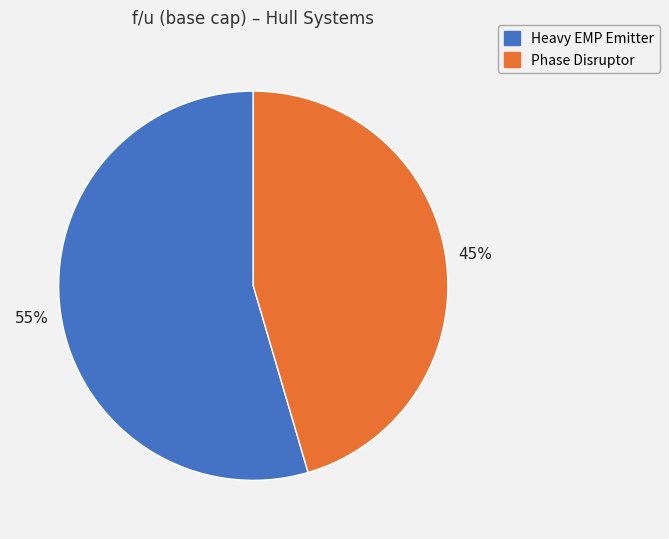

To the nearest percent, what is the average slice percentage?

50%